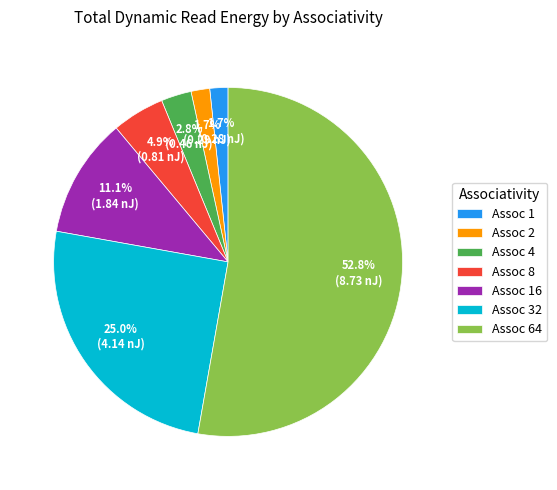

Combined, do Assoc 8 and Assoc 2 account for over 50%?

No